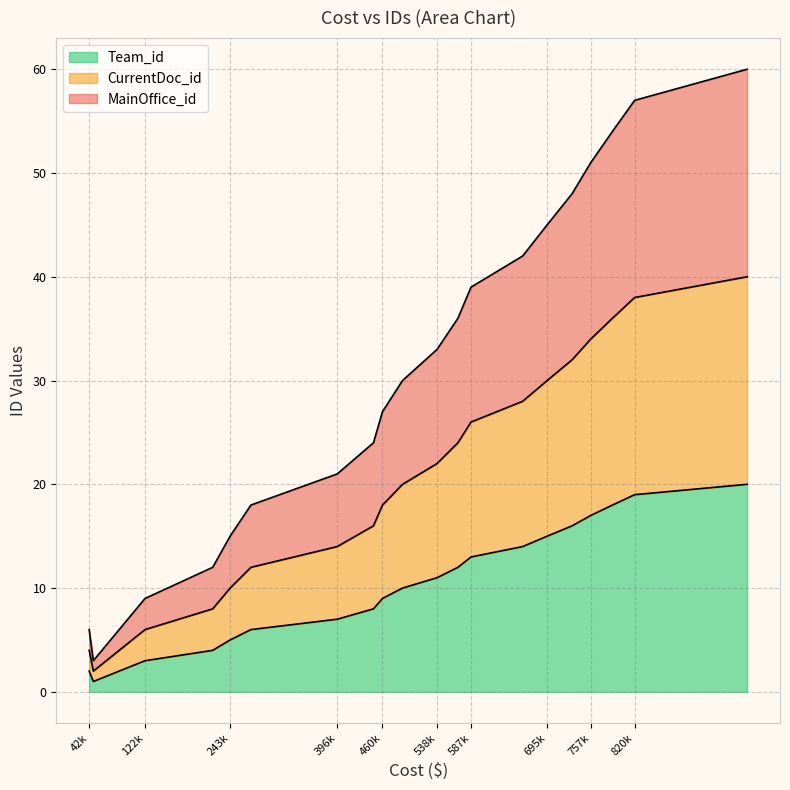

Does the chart have visible grid lines?

Yes